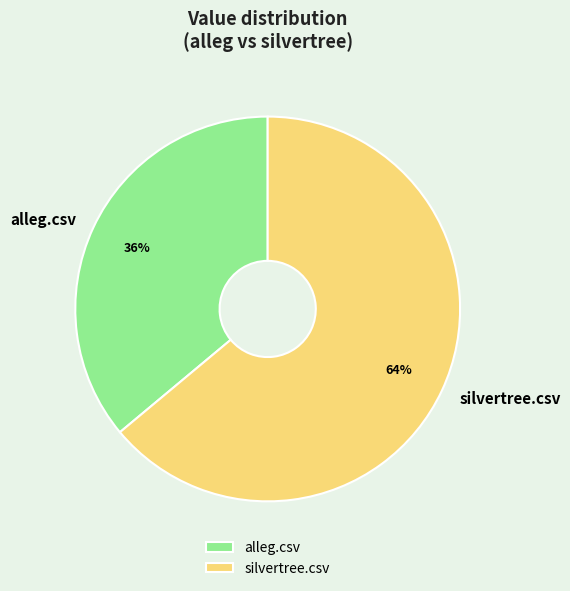

Rank the categories by value from highest to lowest.

silvertree.csv, alleg.csv